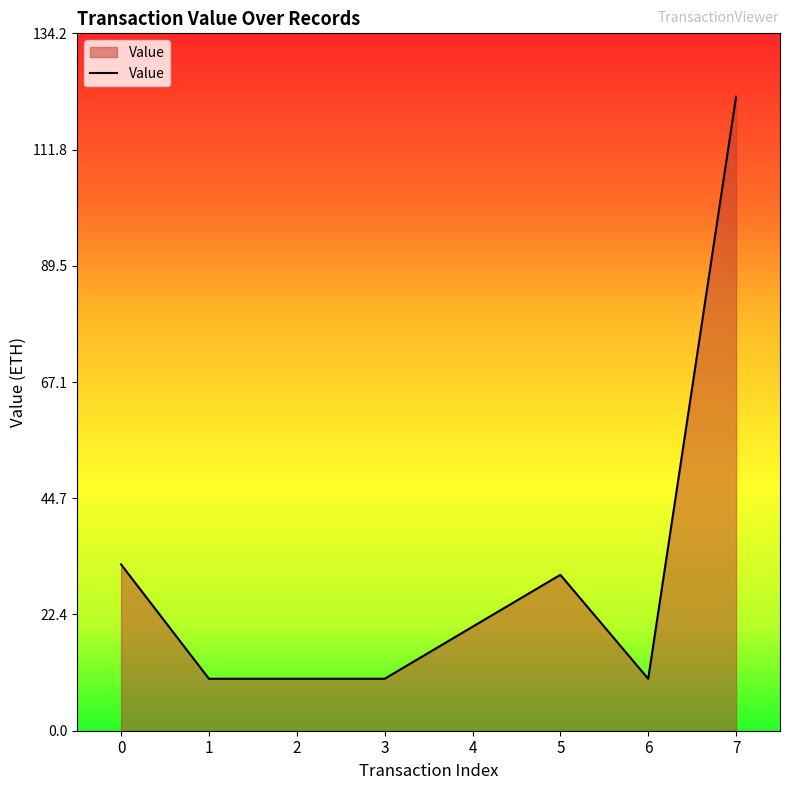

Approximately how many times larger is the value at 6 compared to 5?

0.3